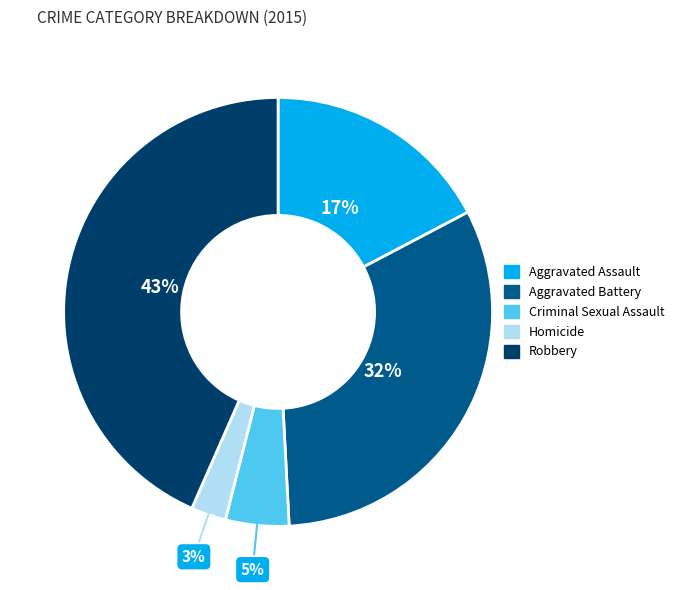

Rank the categories by value from lowest to highest.

Homicide, Criminal Sexual Assault, Aggravated Assault, Aggravated Battery, Robbery